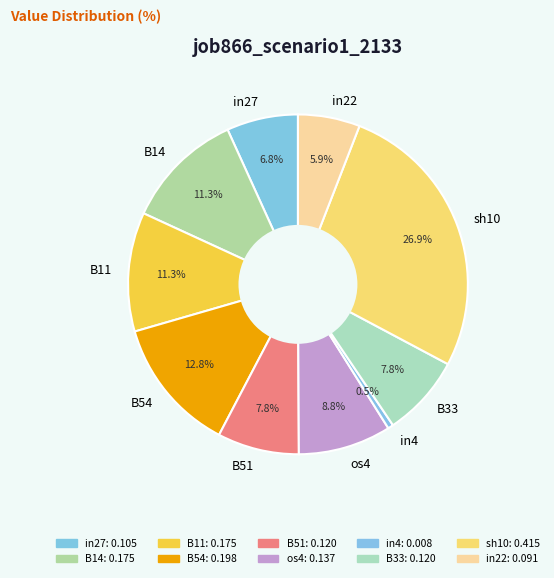

To the nearest percent, what portion does B54 represent?

13%